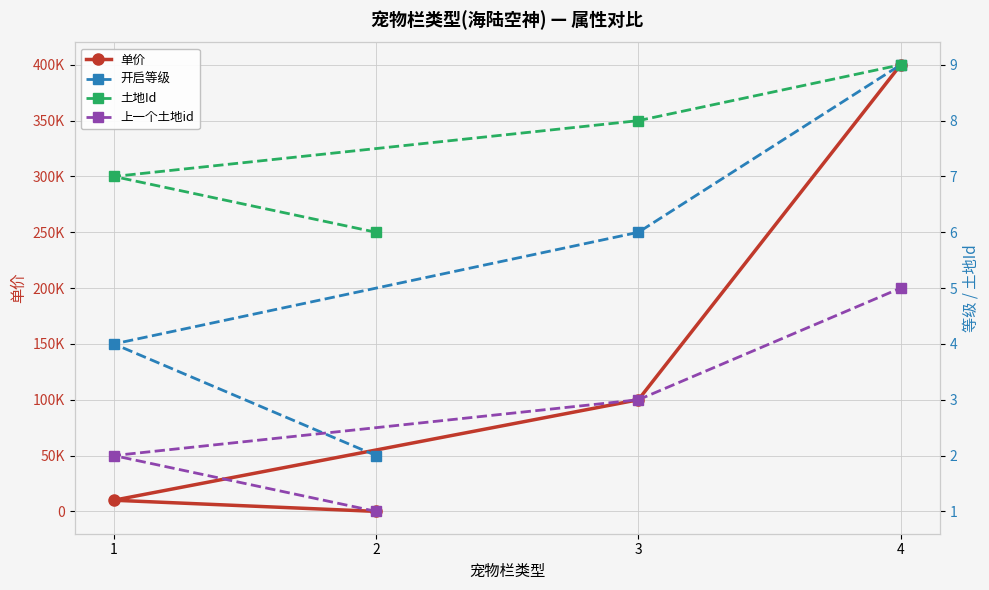

At 1, list the series in order from largest to smallest.

单价, 土地Id, 开启等级, 上一个土地id